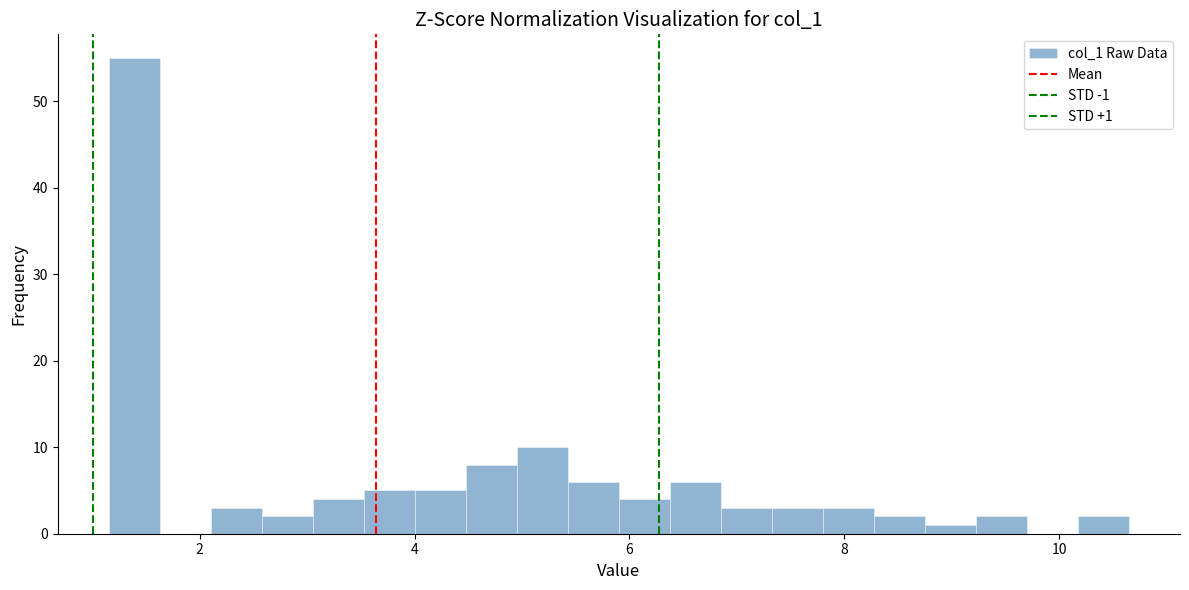

Around what value on the x-axis is the tallest bar? Give the approximate position of its centre, as read against the axis.

1.4